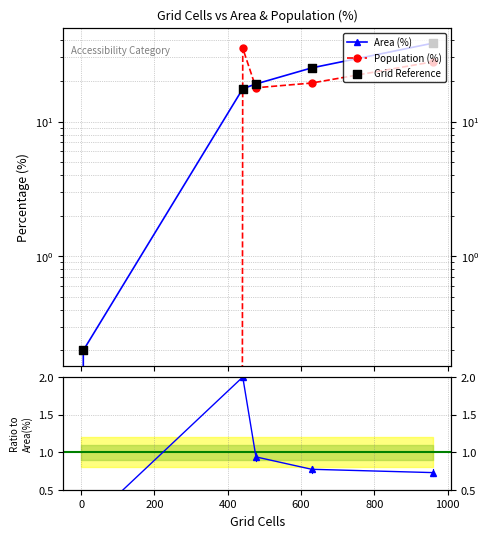

Which series has the largest total across all categories?

Area (%)